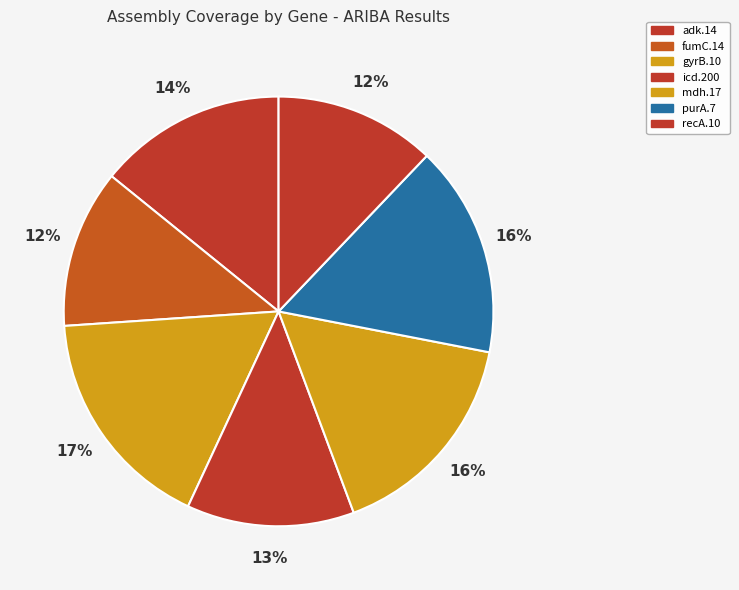

What is the ratio of the value at icd.200 to the value at adk.14?

0.9